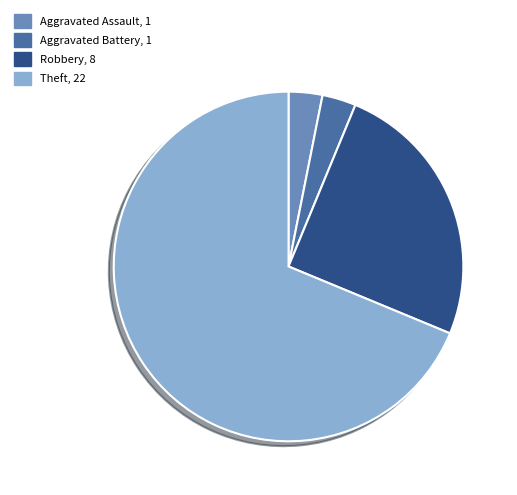

How many slices are in this pie chart?

4